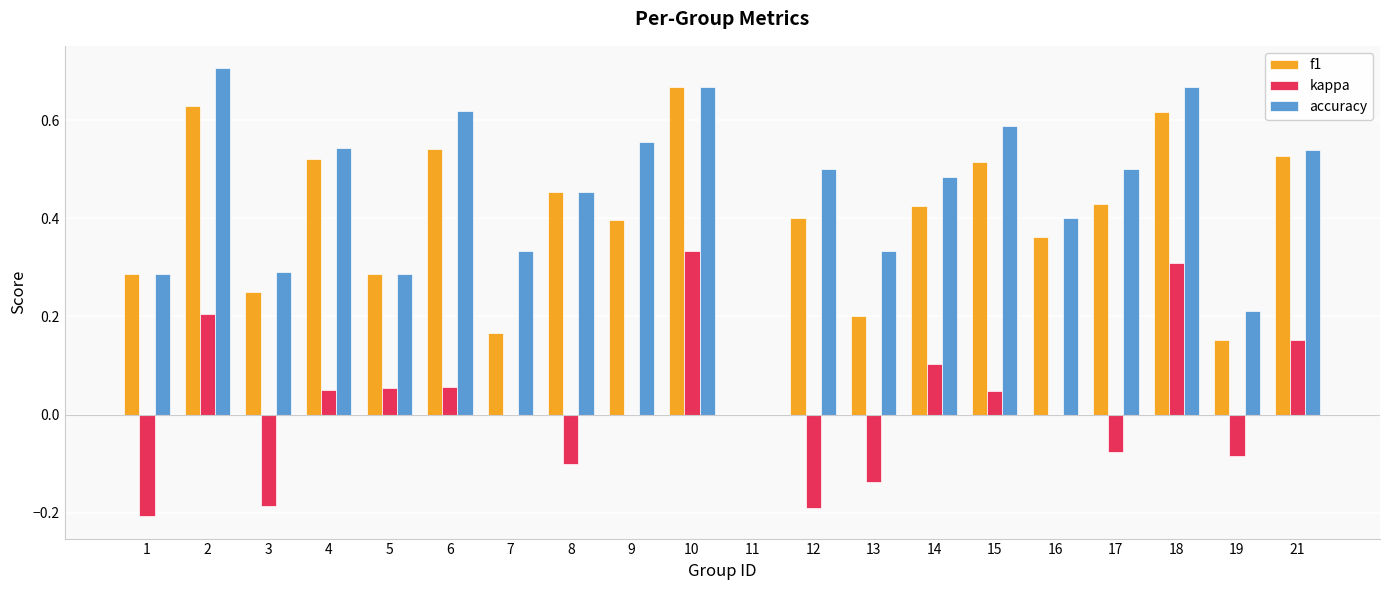

Which series changed the most between 1 and 10?

kappa